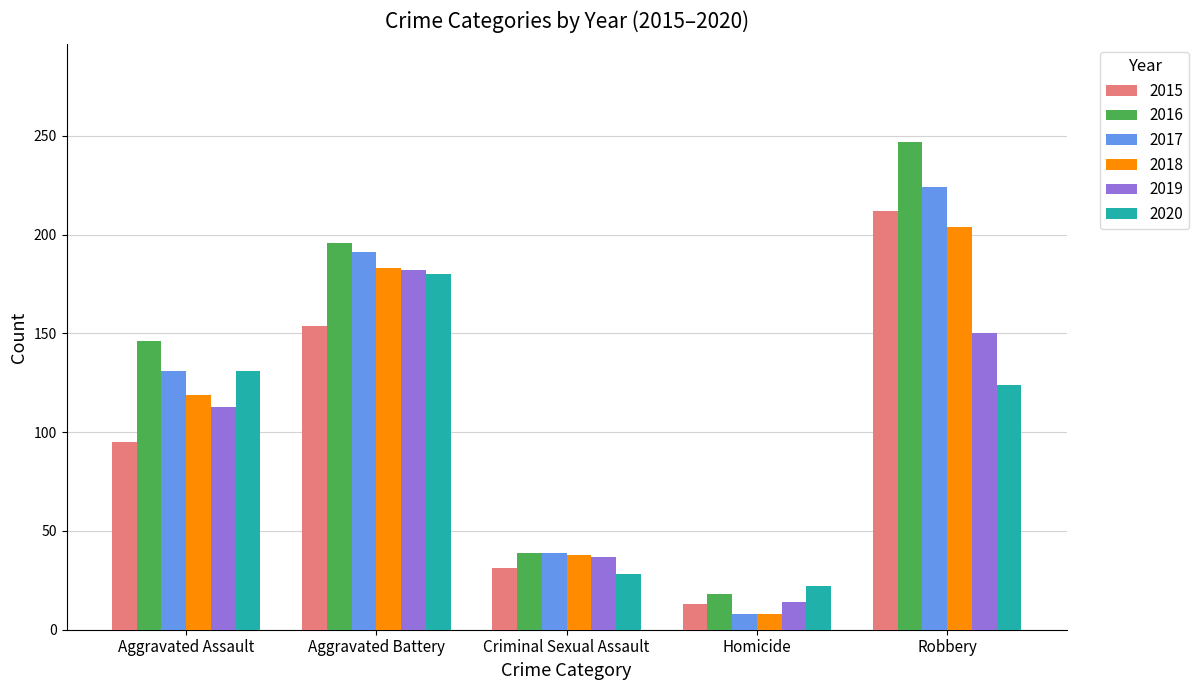

What is the average value of the 2015 series?

101